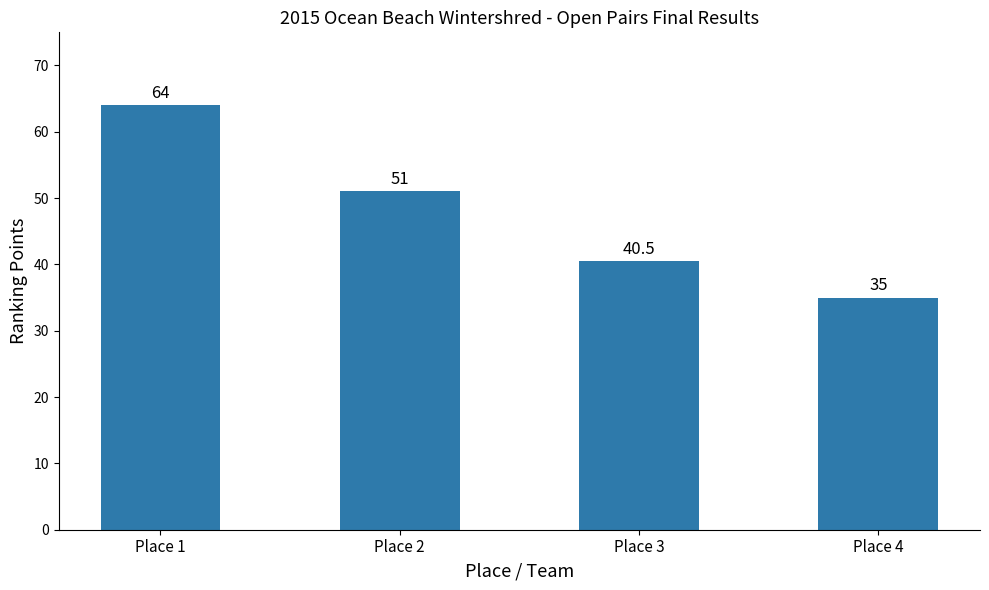

Reading left to right, transcribe all the data shown in this chart.

Place 1=64.0	Place 2=51.0	Place 3=40.5	Place 4=35.0